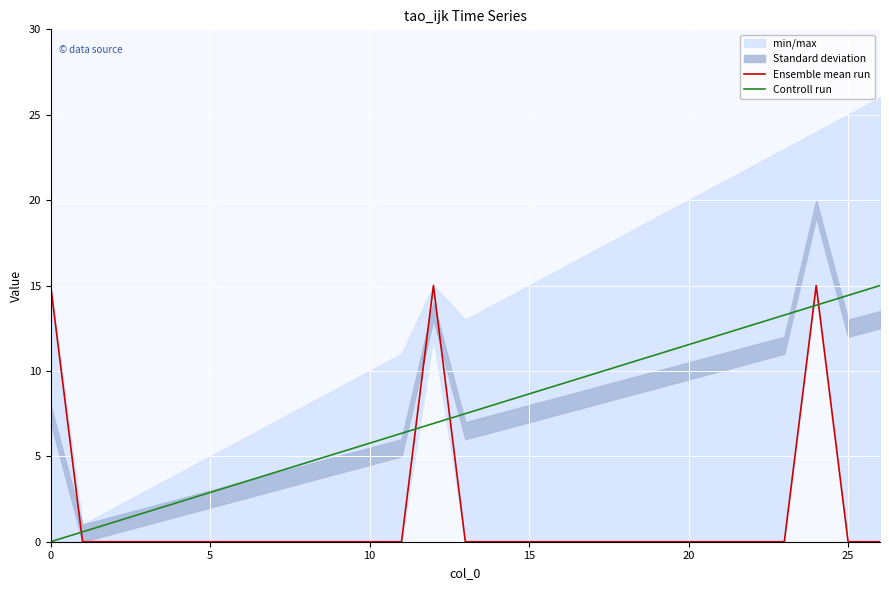

How many categories are shown in the chart?

27